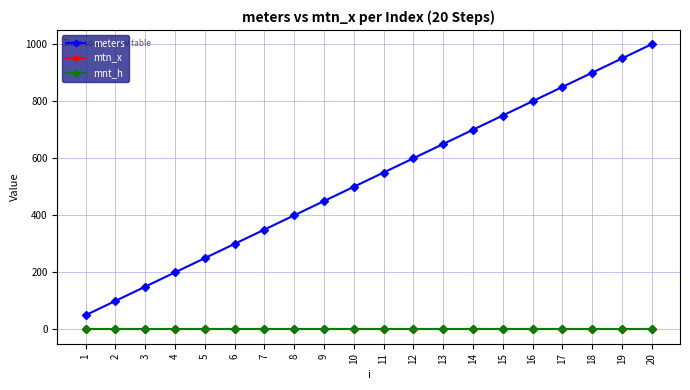

Which series has the widest spread of values?

meters